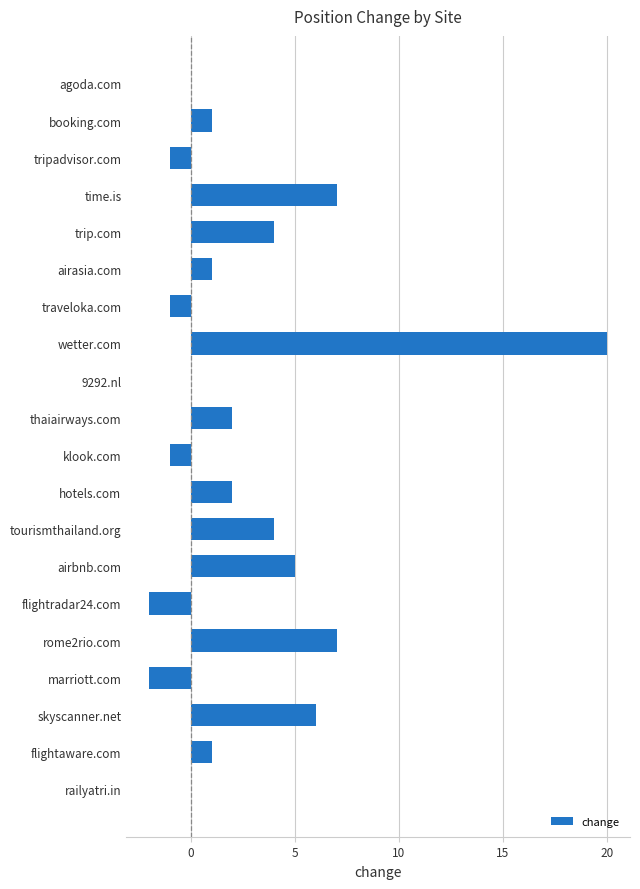

What is the average value?

3